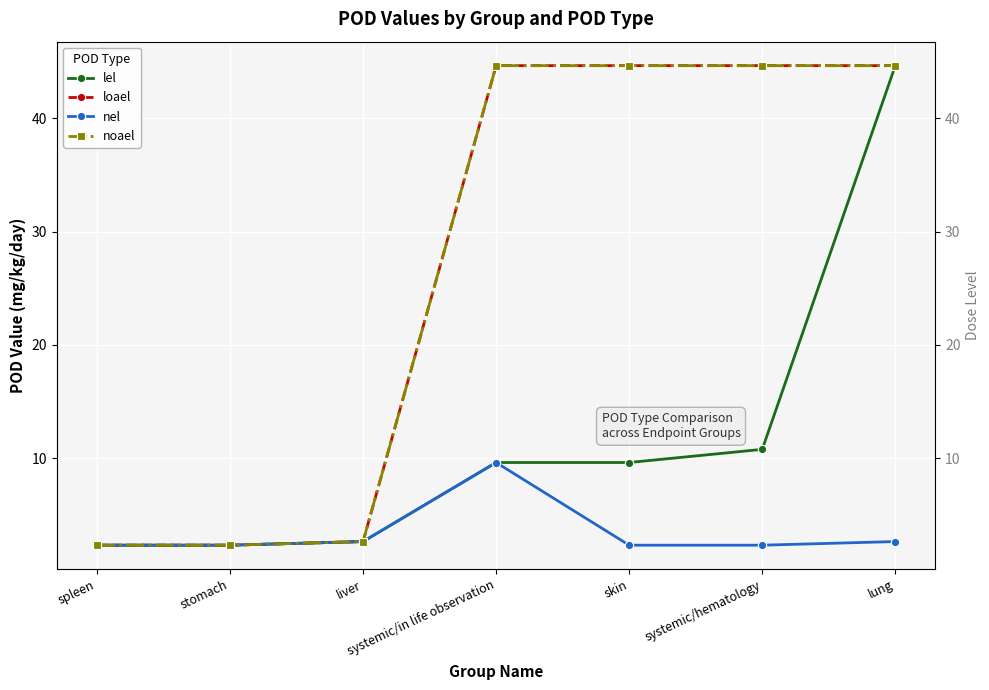

Which has a higher value, skin or systemic/in life observation?

skin